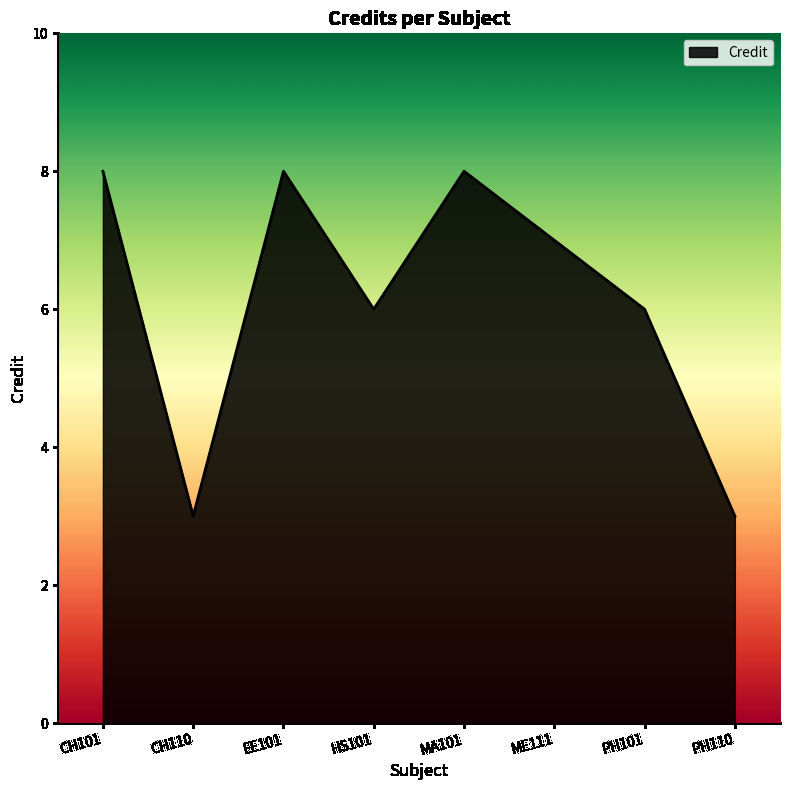

How many lines are shown in the chart?

1